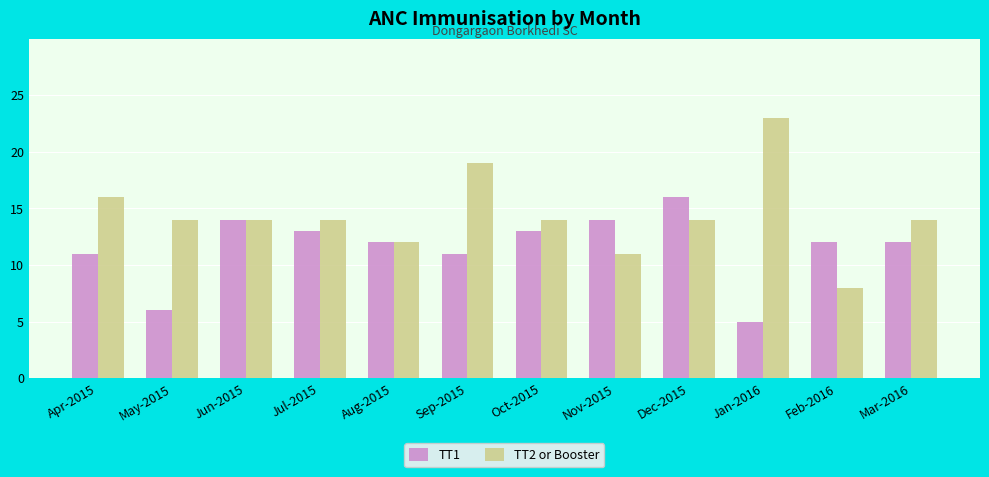

Is the value of TT2 or Booster at Dec-2015 greater than the value of TT1 at Jan-2016?

Yes